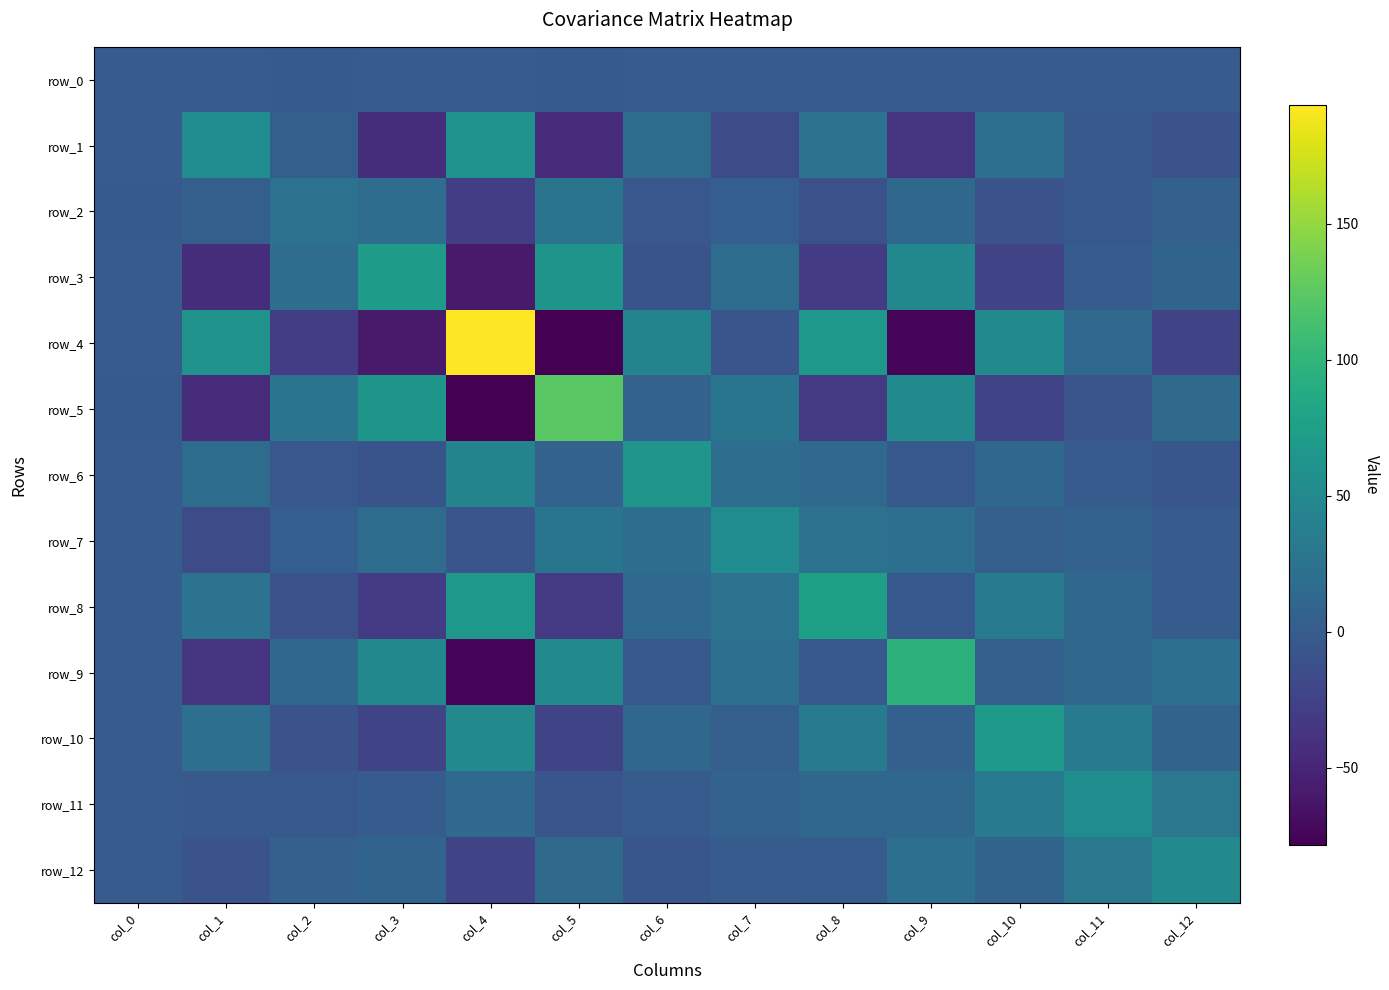

At col_12, list the series in order from smallest to largest.

row_4, row_1, row_6, row_7, row_0, row_8, row_2, row_10, row_3, row_5, row_9, row_11, row_12